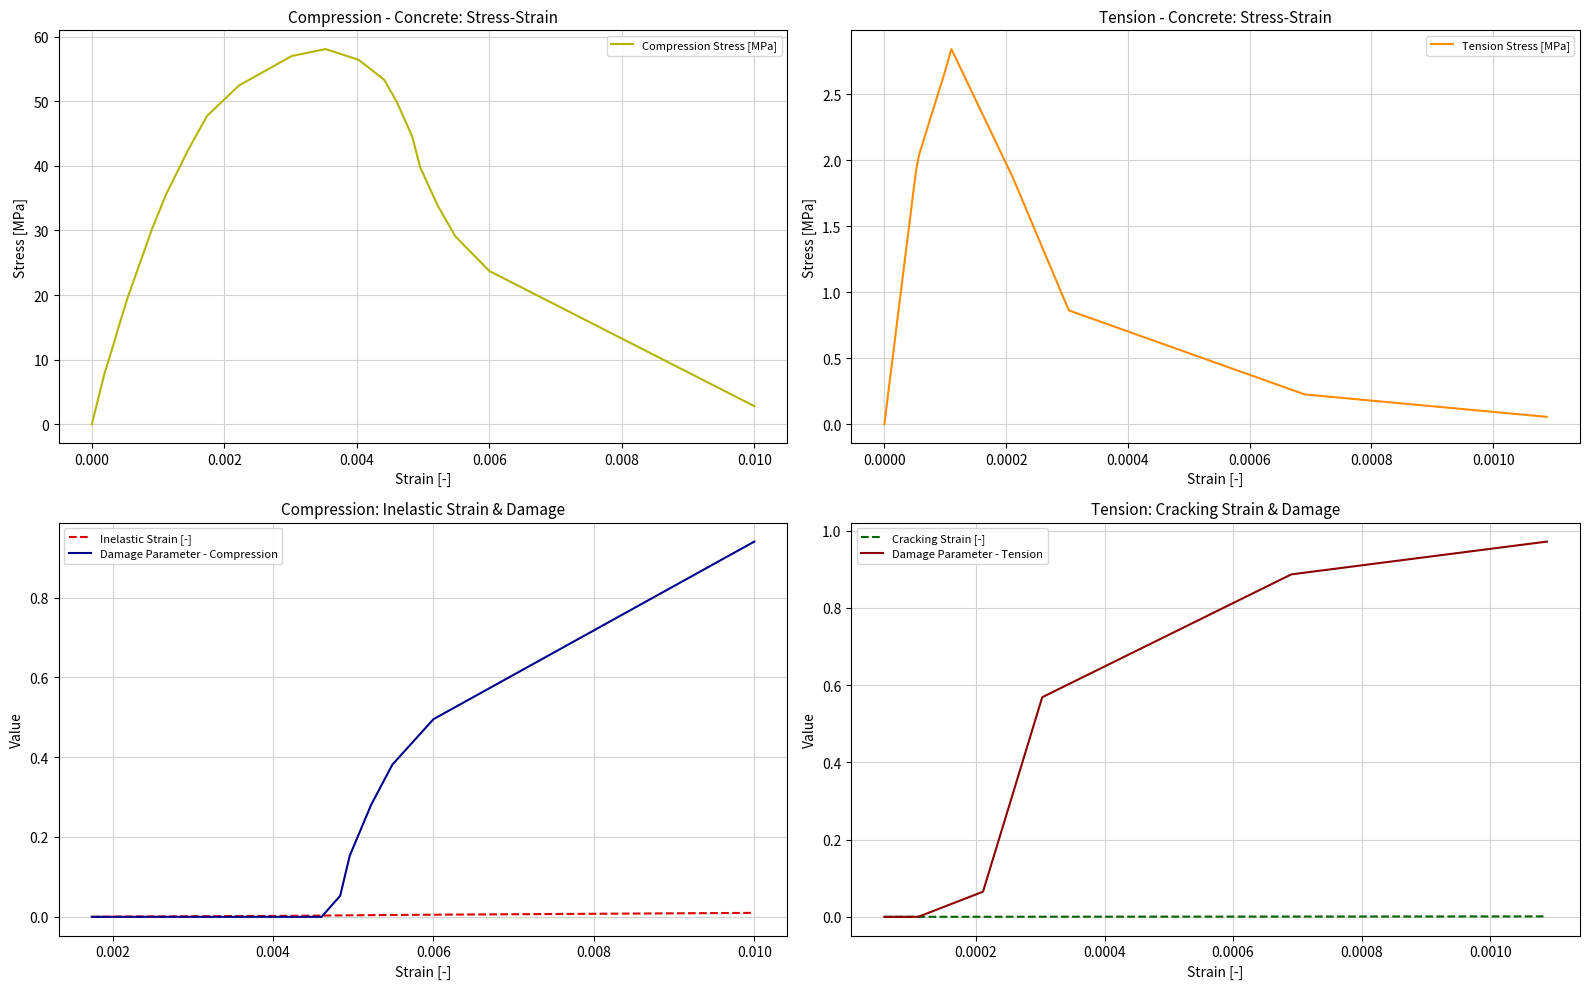

What is the highest value of the Compression Stress [MPa] series?

58.1